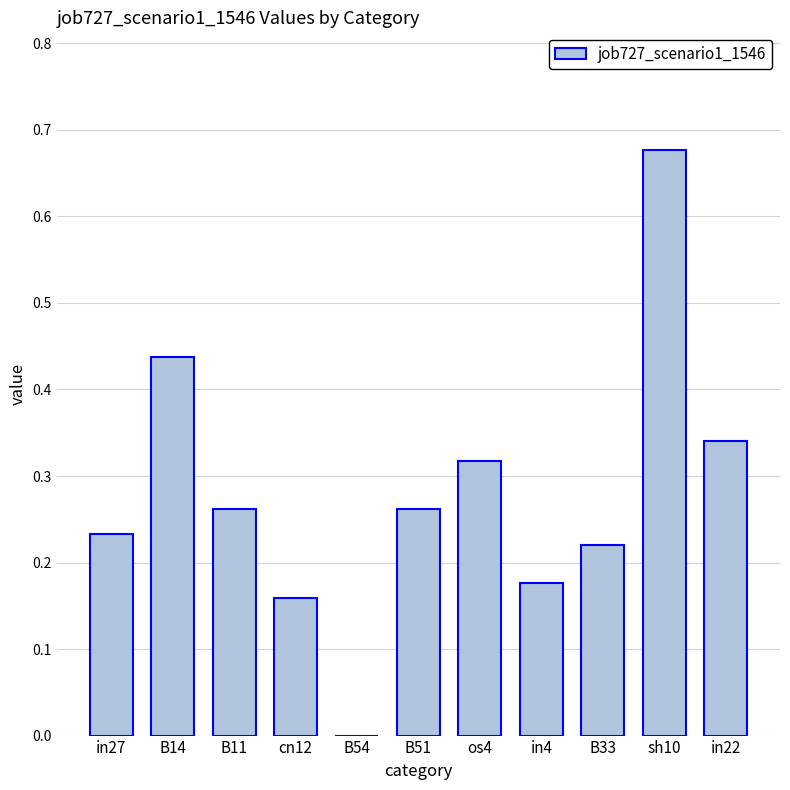

The chart shows a value of 0.1 at in27. True or false?

False